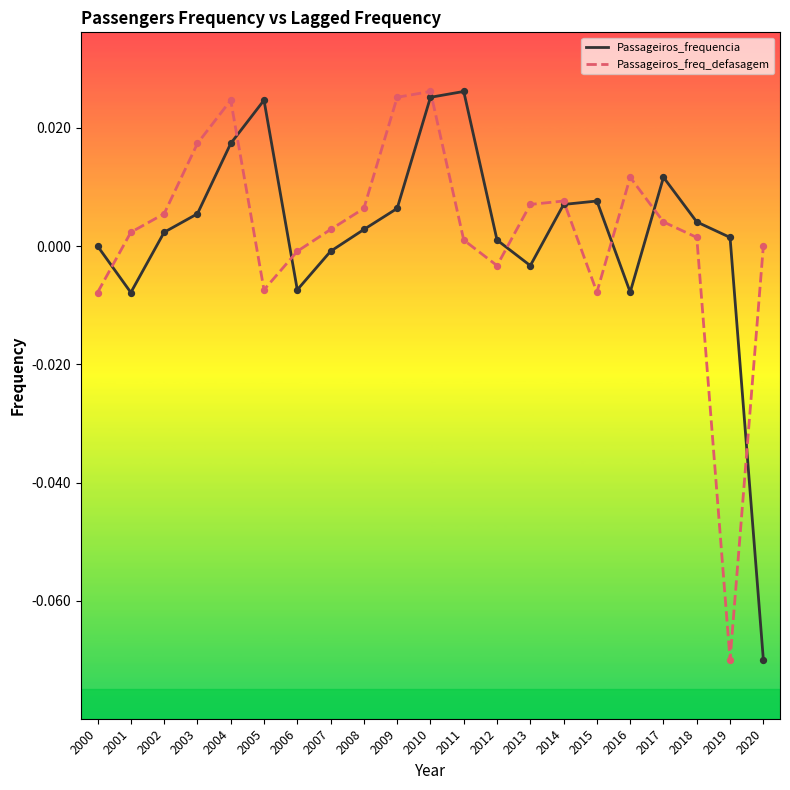

The Passageiros_frequencia series shows -0.0 at 2016. True or false?

True